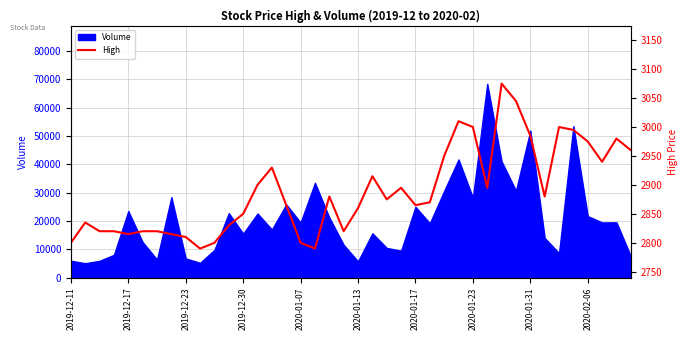

The chart shows a value of 857 at 18. True or false?

False